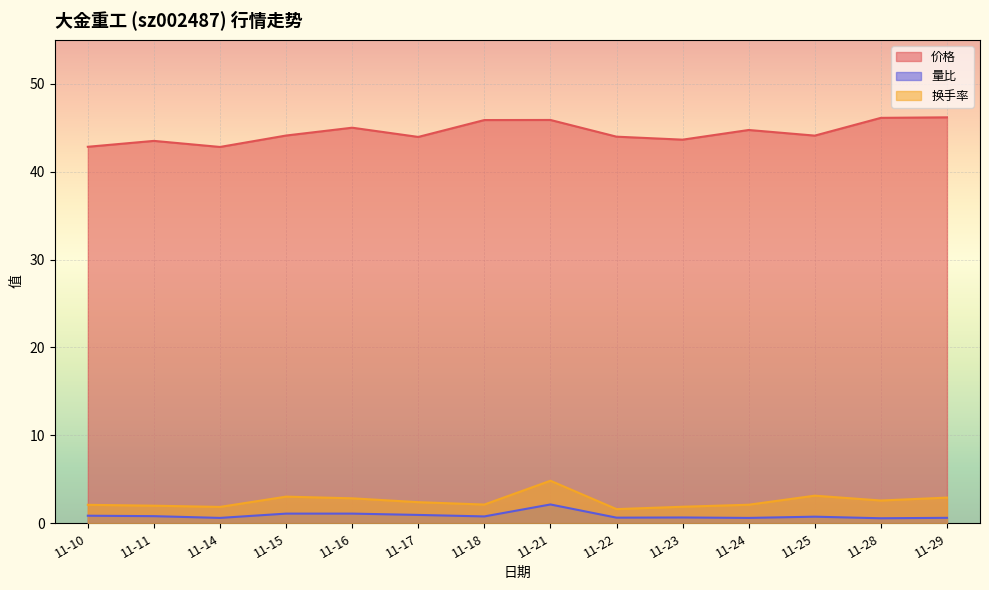

How many lines are shown in the chart?

3